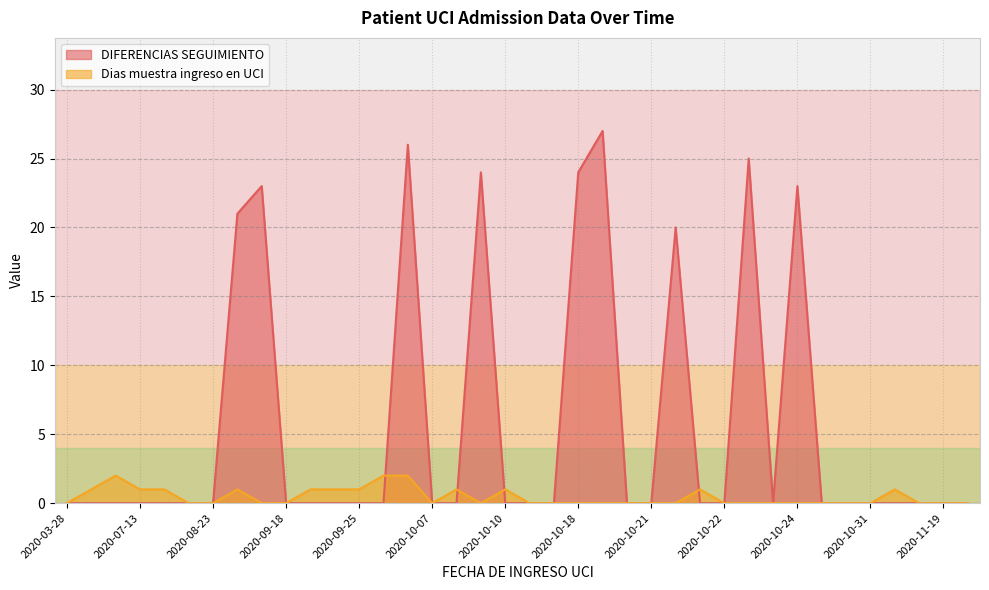

Which series has the widest spread of values?

DIFERENCIAS SEGUIMIENTO